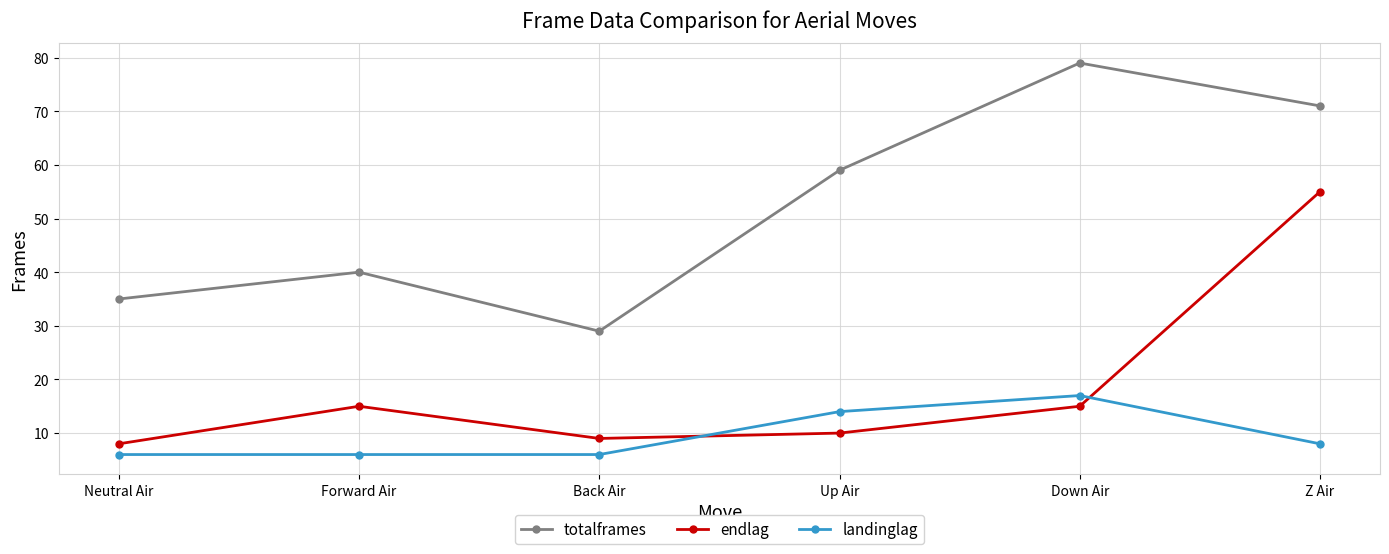

What is the difference between the second highest and minimum values in the totalframes series?

42